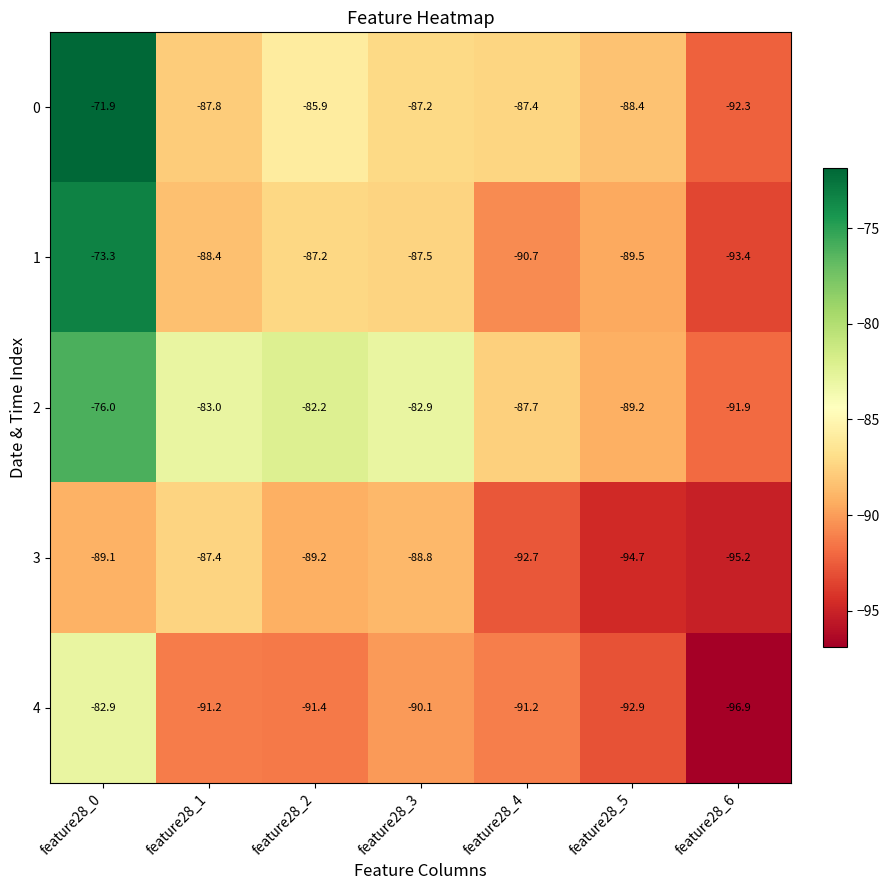

Is the value of 1 at feature28_1 greater than the value of 3 at feature28_5?

Yes